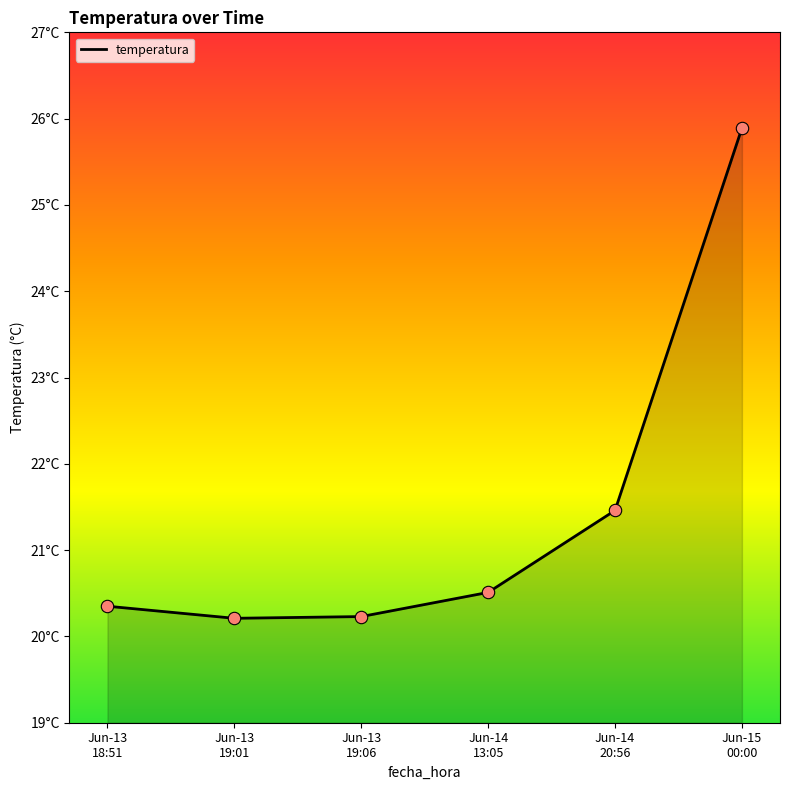

Approximately how many times larger is the value at Jun-14
20:56 compared to Jun-15
00:00?

0.8